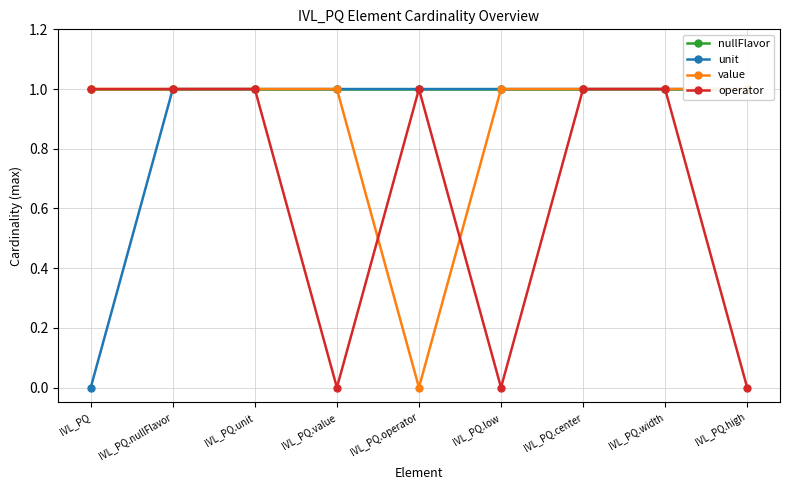

Is this an area chart (filled region under the line)?

No